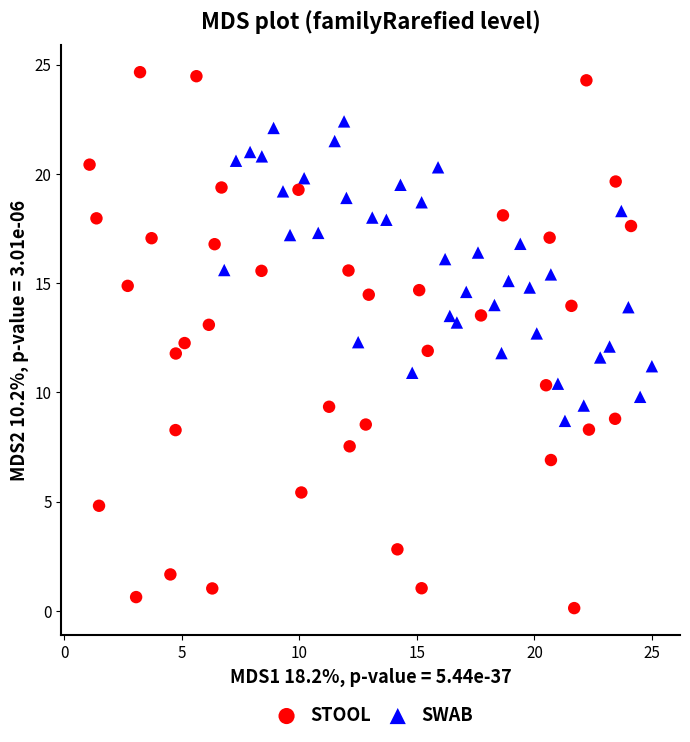

Which series reaches the maximum Y coordinate?

STOOL